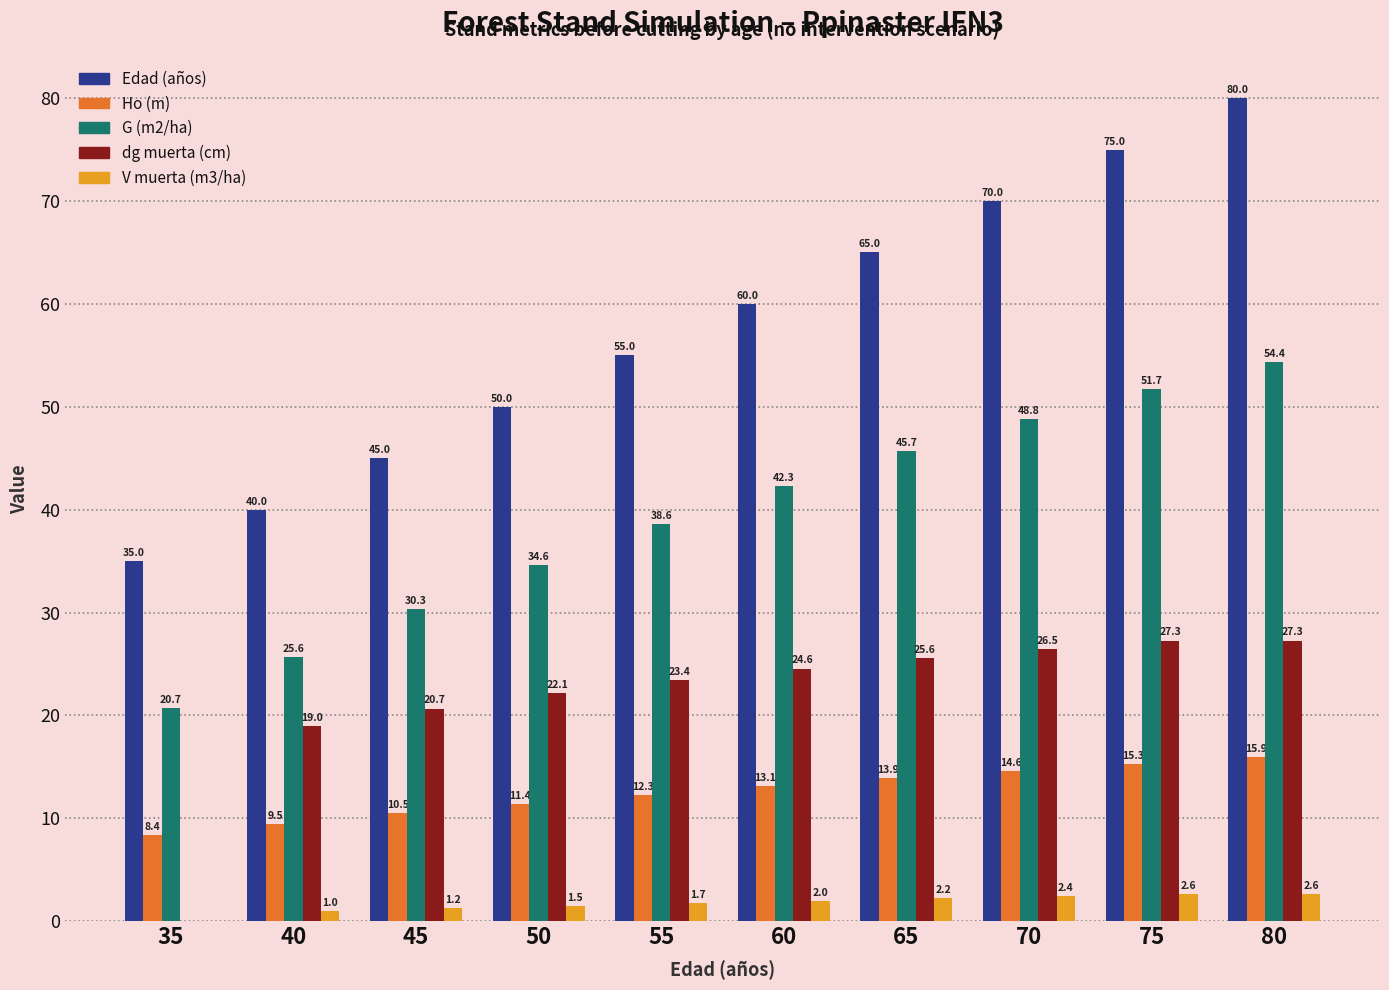

Where is Edad (años) nearest to the value 57?

55